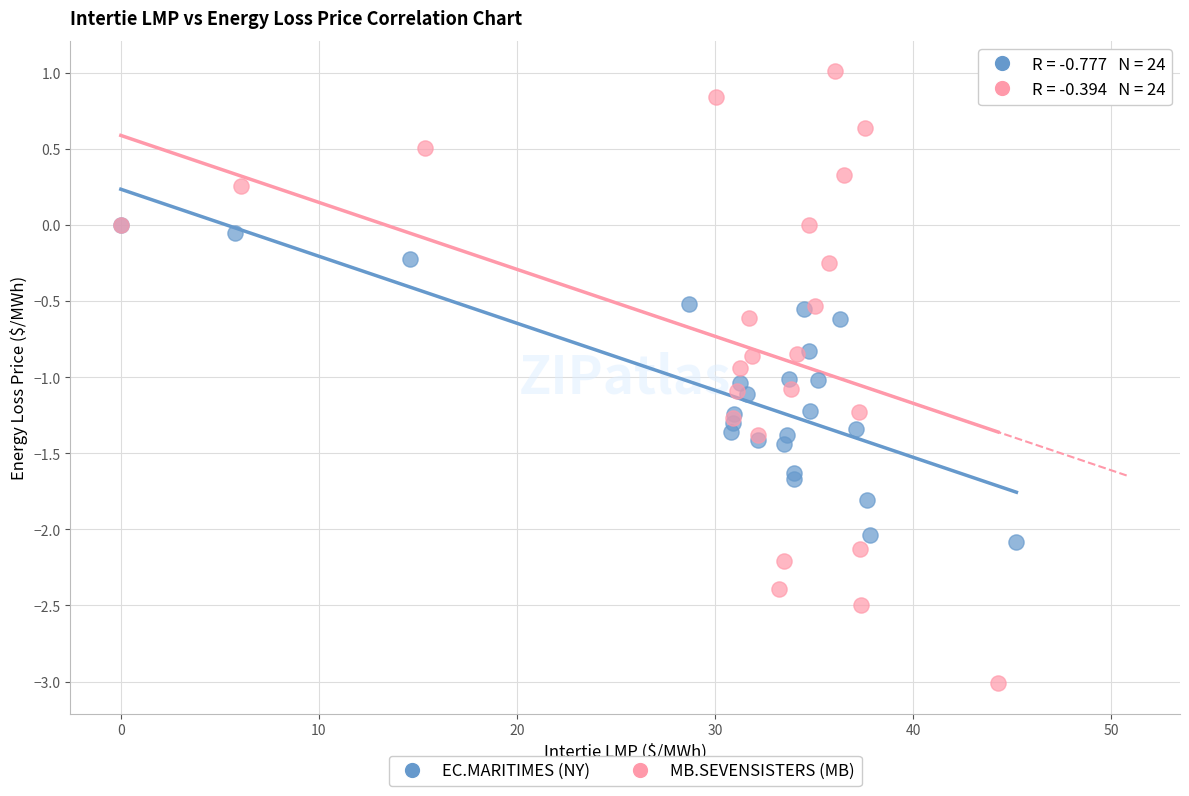

Which series contains the lowest Y value?

MB.SEVENSISTERS (MB)